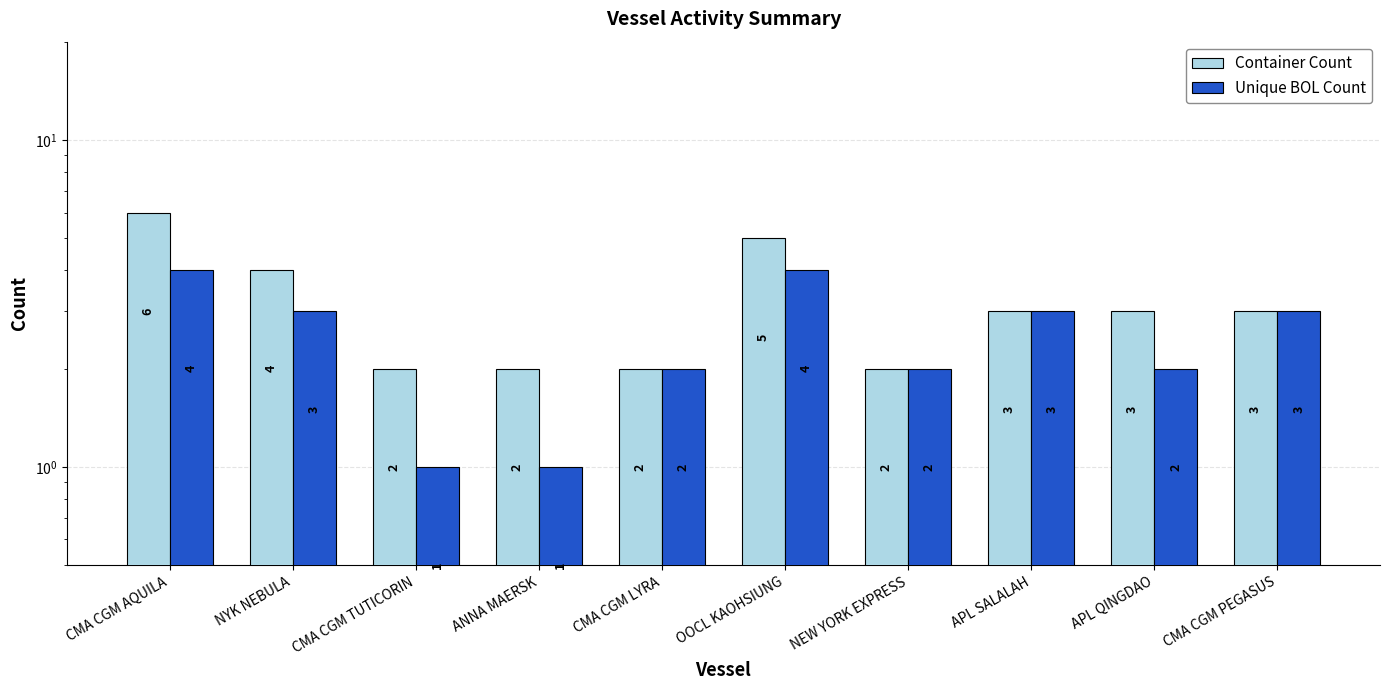

Which category has the lowest value across all series?

CMA CGM TUTICORIN